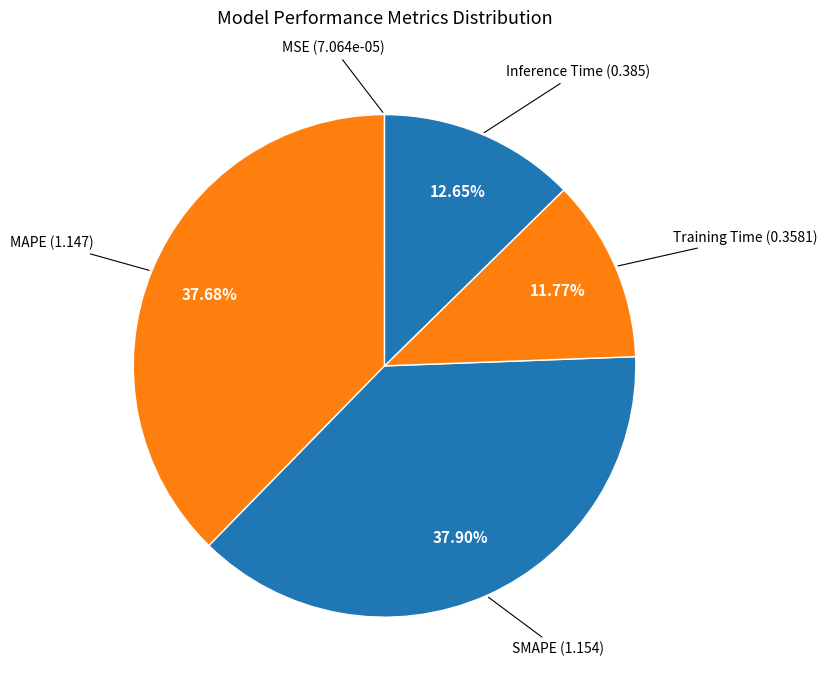

What is the ratio of the value at Inference Time to the value at SMAPE?

0.3